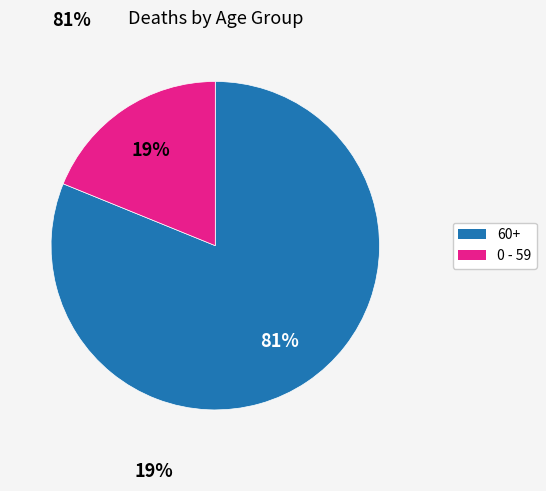

Is there any slice that represents more than half of the pie?

Yes